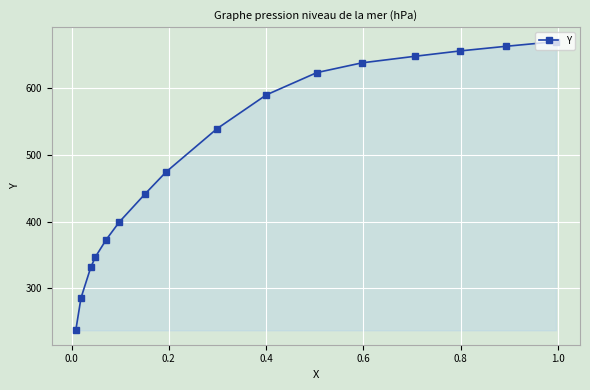

What is the value of the 11th point from the left?

623.1